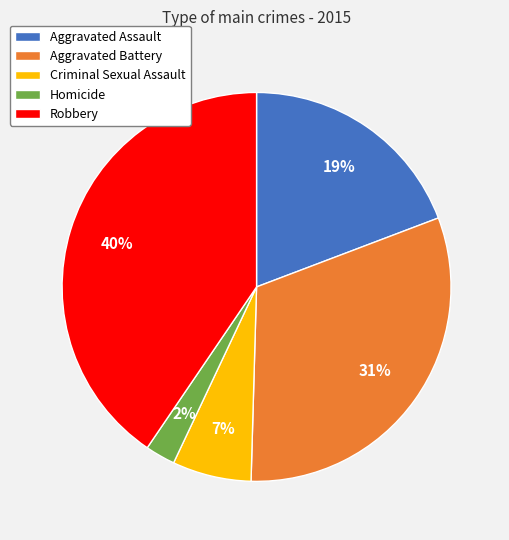

To the nearest percent, what percentage of the pie is Criminal Sexual Assault?

7%